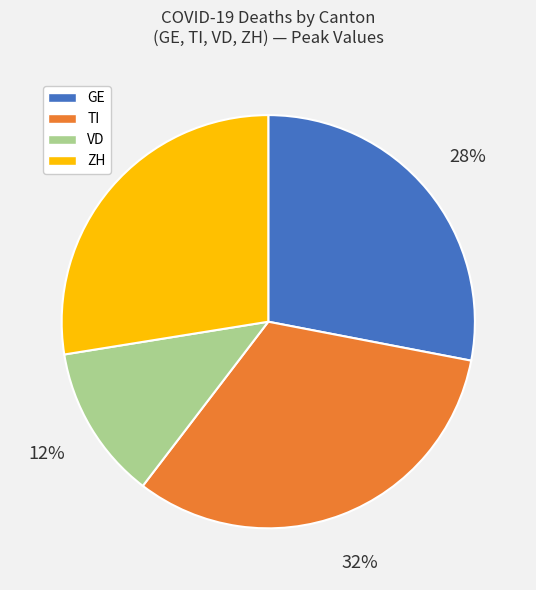

To the nearest percent, what is the average slice percentage?

25%